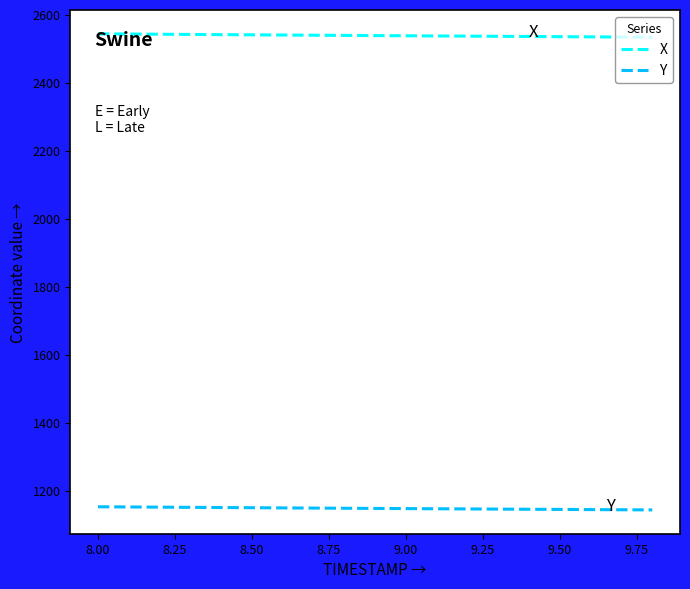

What is the highest value of the Y series?

1152.6